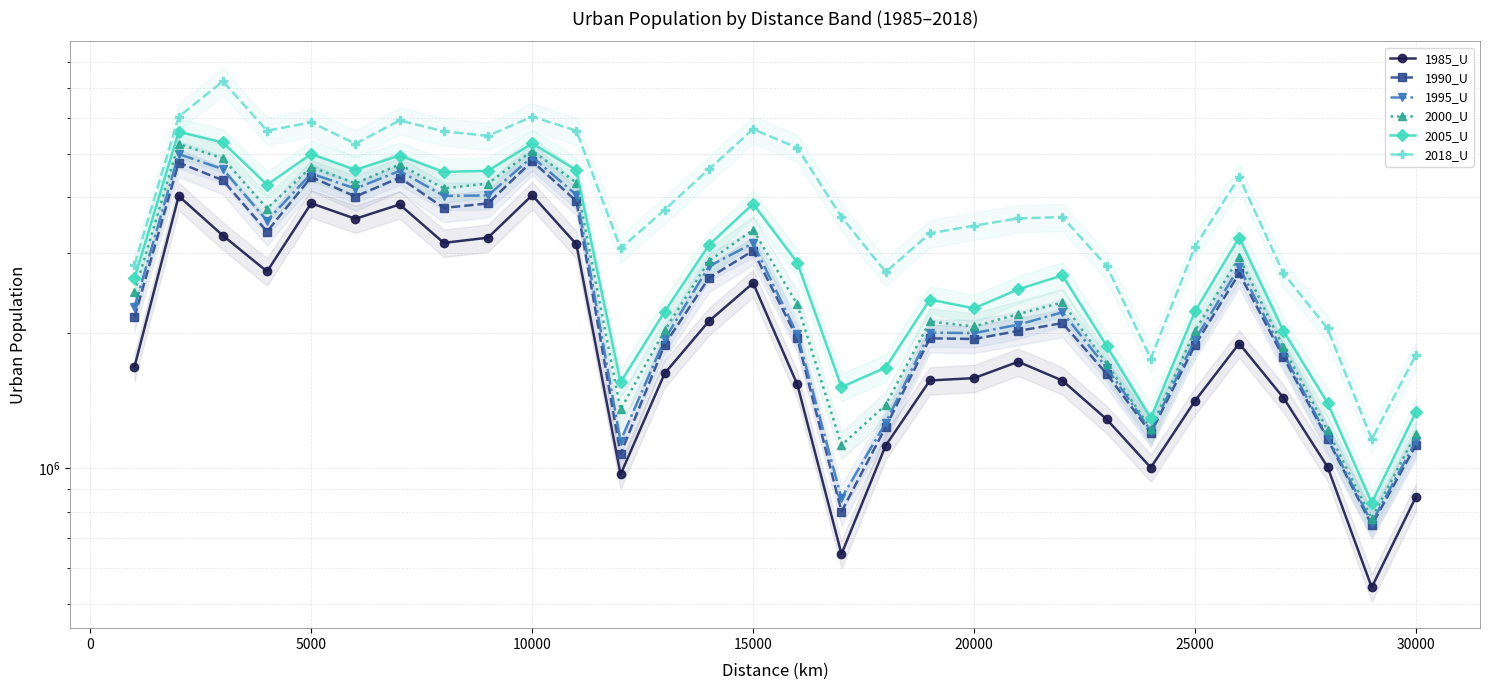

Which series has the largest range (max minus min)?

2018_U